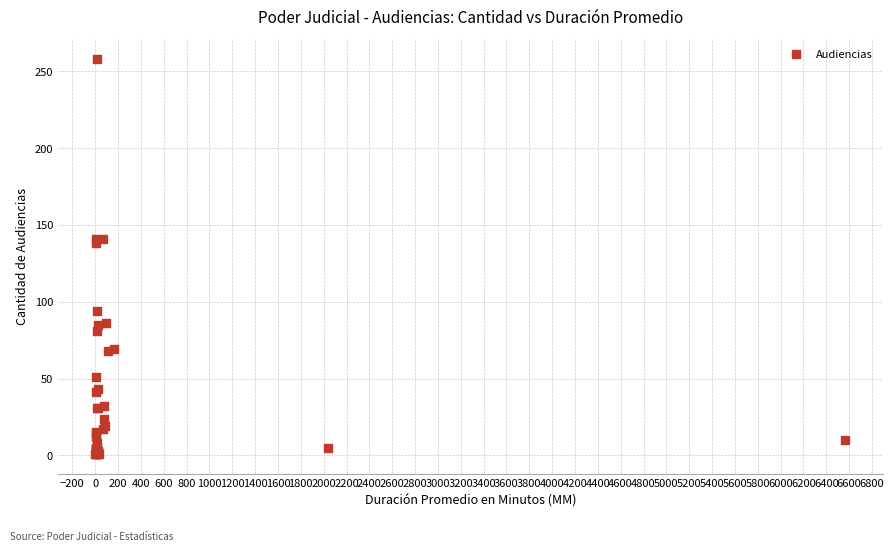

What Y value in the scatter plot is closest to 129?

138